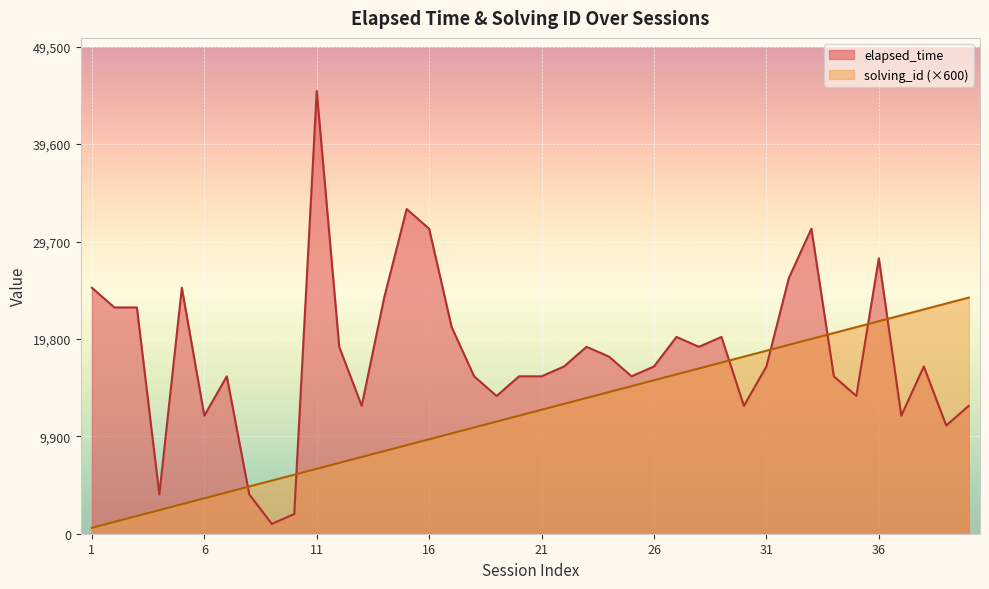

How many intersections are there between solving_id and elapsed_time?

7